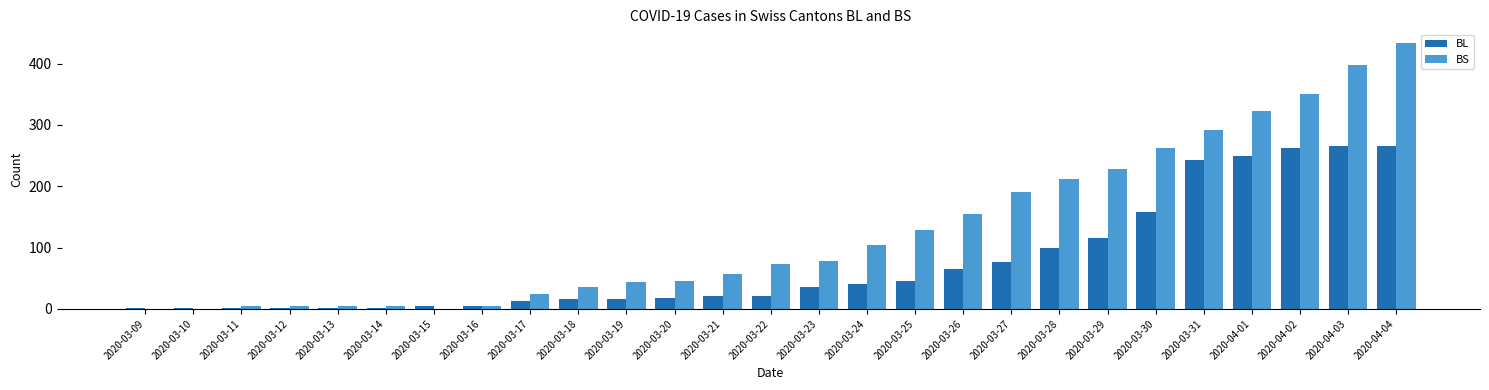

What is the total value across all series at 2020-03-30?

421